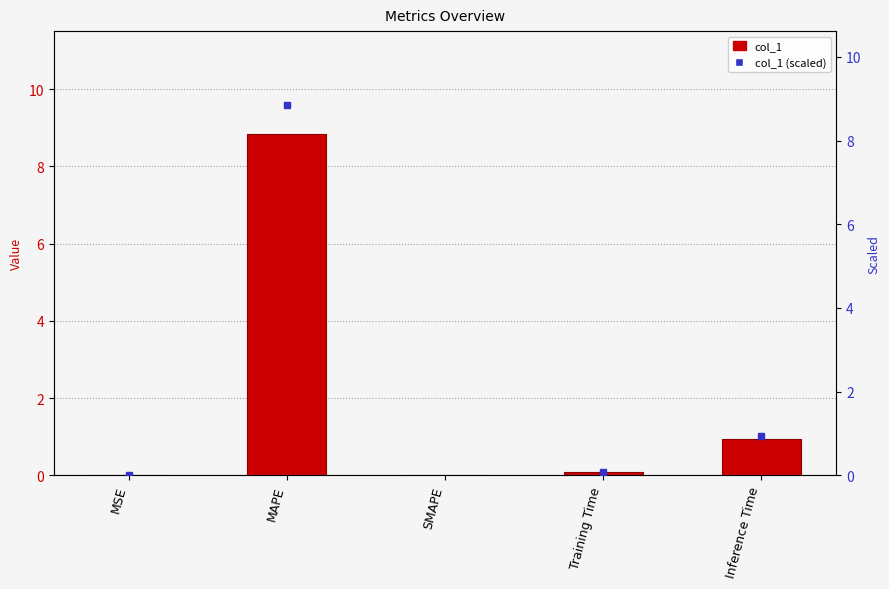

List the labels in order of value, largest first.

MAPE, Inference Time, Training Time, MSE, SMAPE